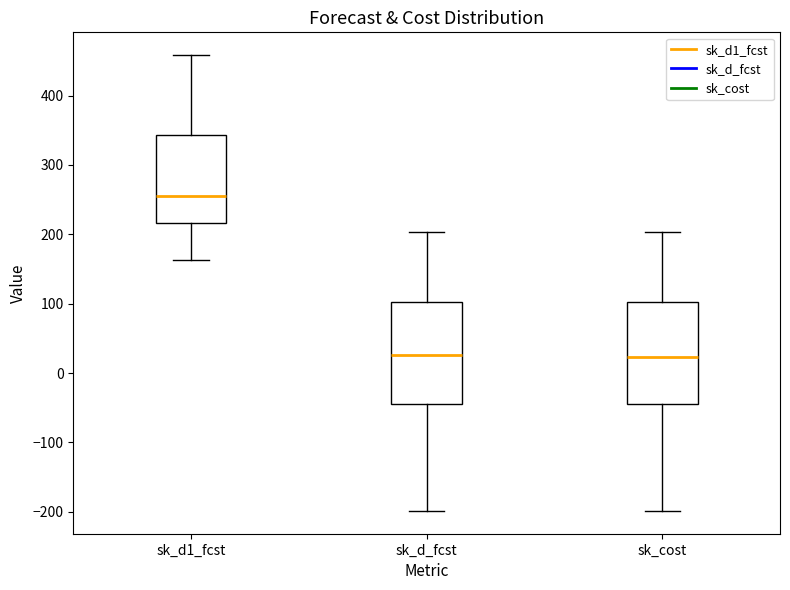

Where does the upper whisker of the box for sk_d_fcst end on the y-axis? The values are not printed on the chart, so give them approximately, as read against the axis.

200